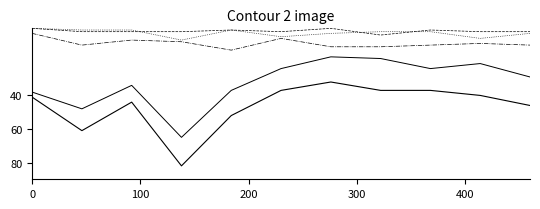

Does the chart have visible grid lines?

No